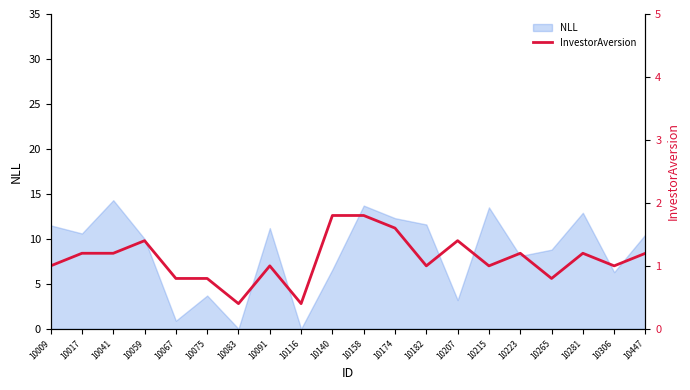

True or false: there are more than 0 points higher than both neighbors.

True